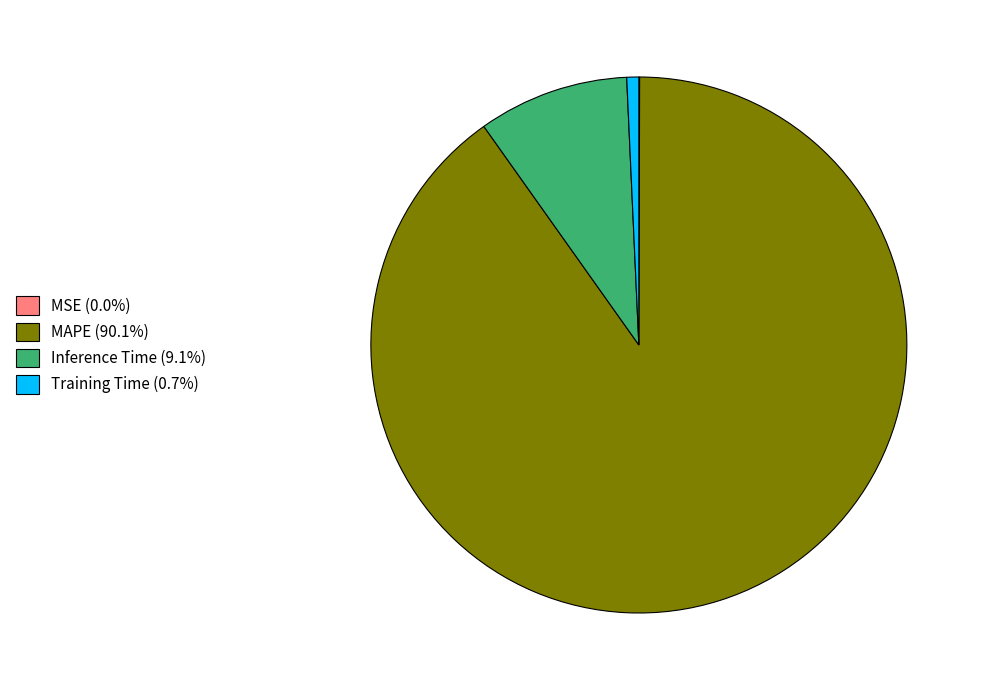

Does MAPE (90.1%) represent more than half of the total?

Yes